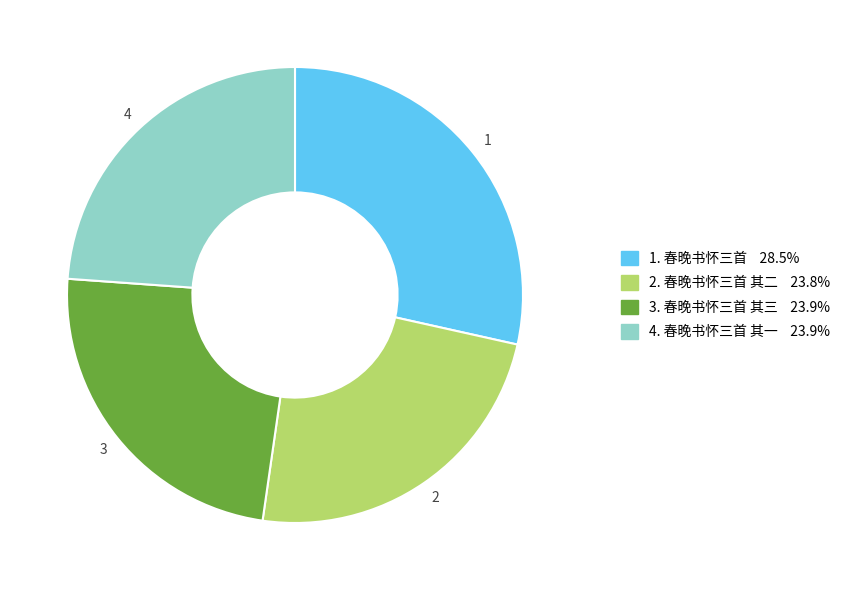

How many segments does this pie chart have?

4